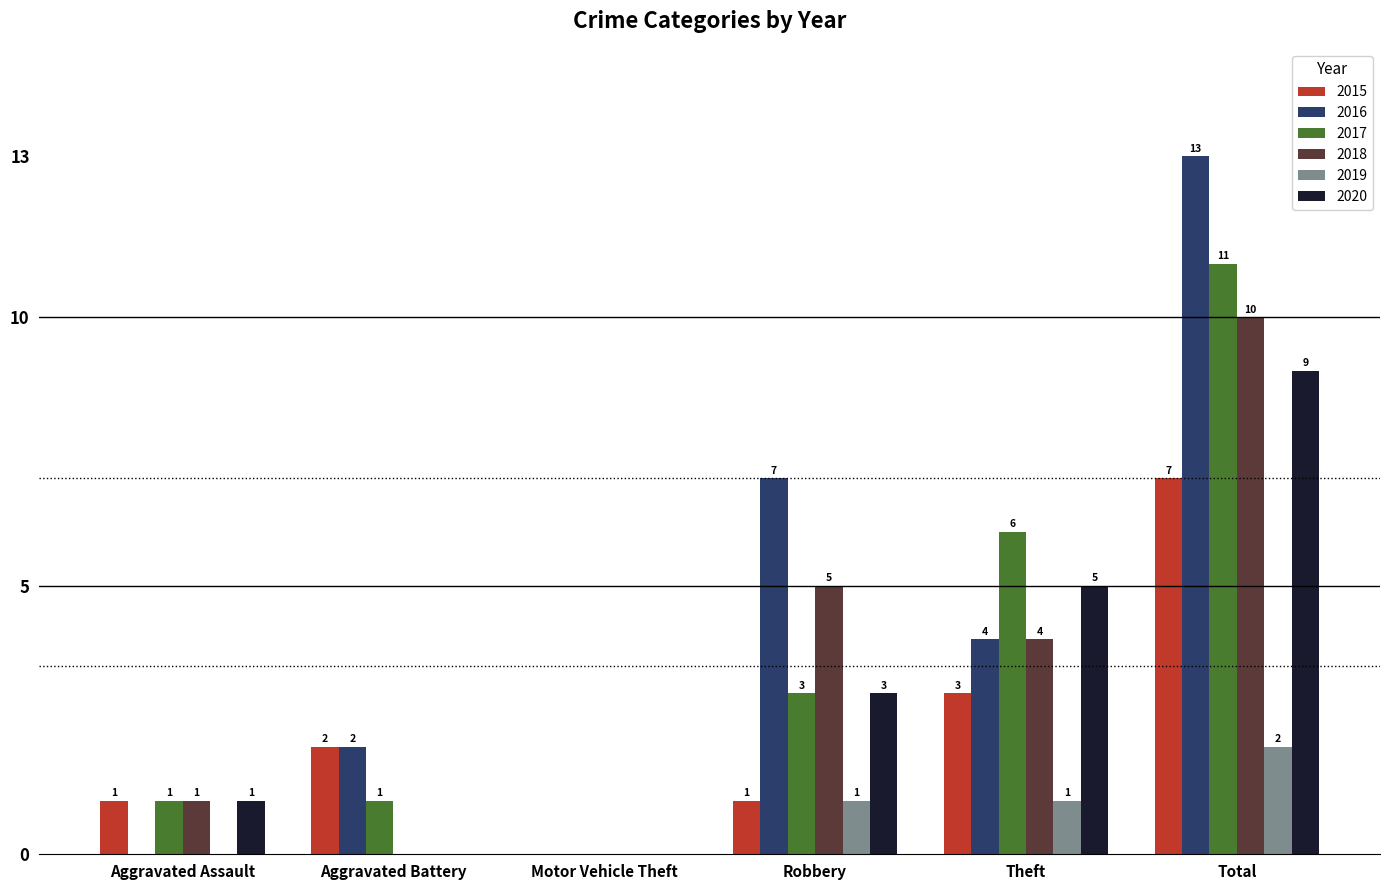

What are all the series names shown in the legend?

2015, 2016, 2017, 2018, 2019, 2020